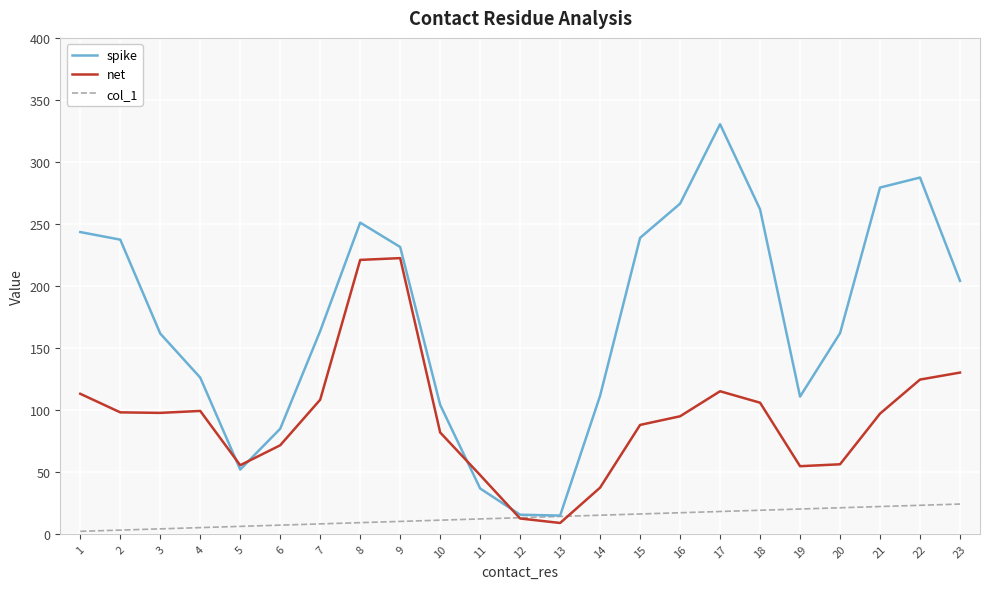

Which label corresponds to the largest value in the chart?

17